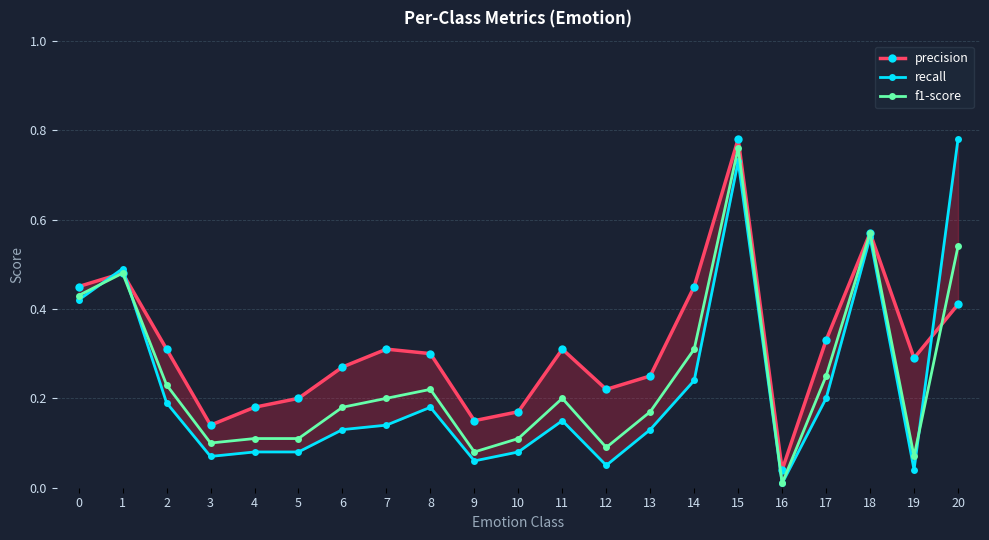

Reading right to left, list all the values displayed in this chart.

precision: 0.4	0.3	0.6	0.3	0.0	0.8	0.5	0.2	0.2	0.3	0.2	0.1	0.3	0.3	0.3	0.2	0.2	0.1	0.3	0.5	0.5
recall: 0.8	0.0	0.6	0.2	0.0	0.7	0.2	0.1	0.1	0.1	0.1	0.1	0.2	0.1	0.1	0.1	0.1	0.1	0.2	0.5	0.4
f1-score: 0.5	0.1	0.6	0.2	0.0	0.8	0.3	0.2	0.1	0.2	0.1	0.1	0.2	0.2	0.2	0.1	0.1	0.1	0.2	0.5	0.4